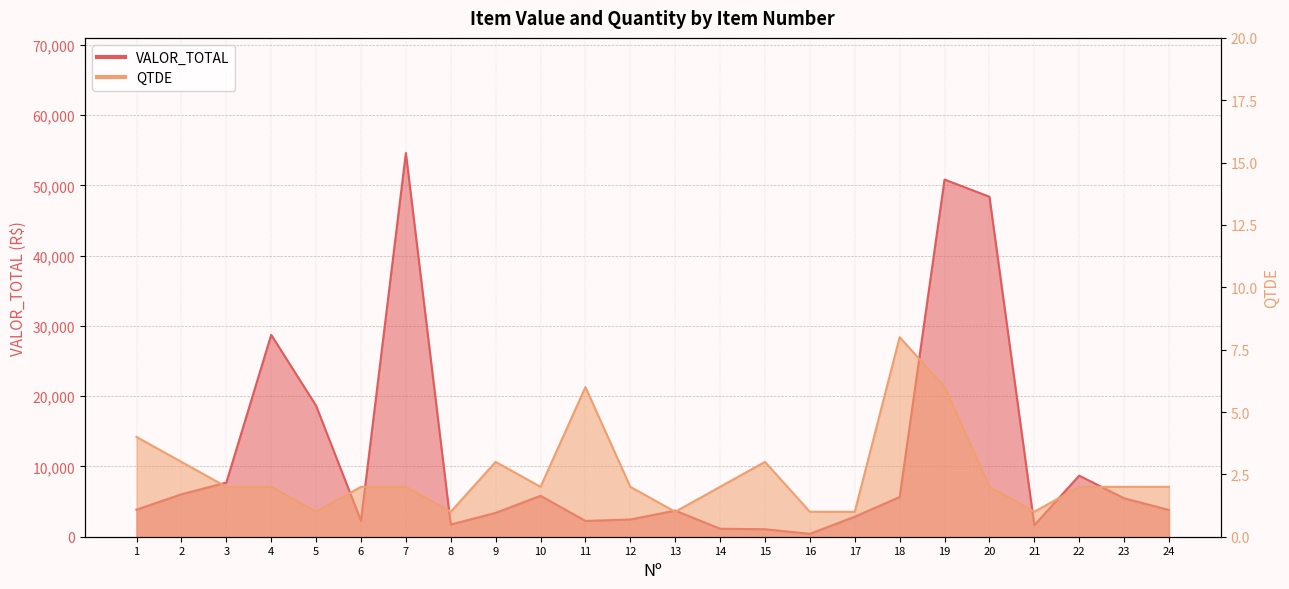

At which category is the sum across all series the highest?

7